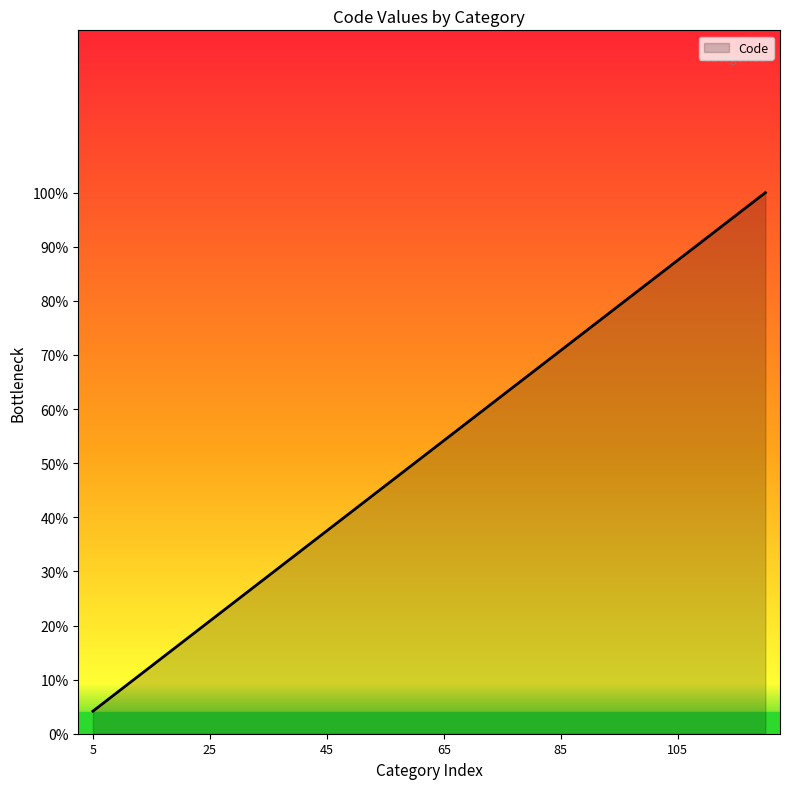

What is the sum of all values?

1250.0